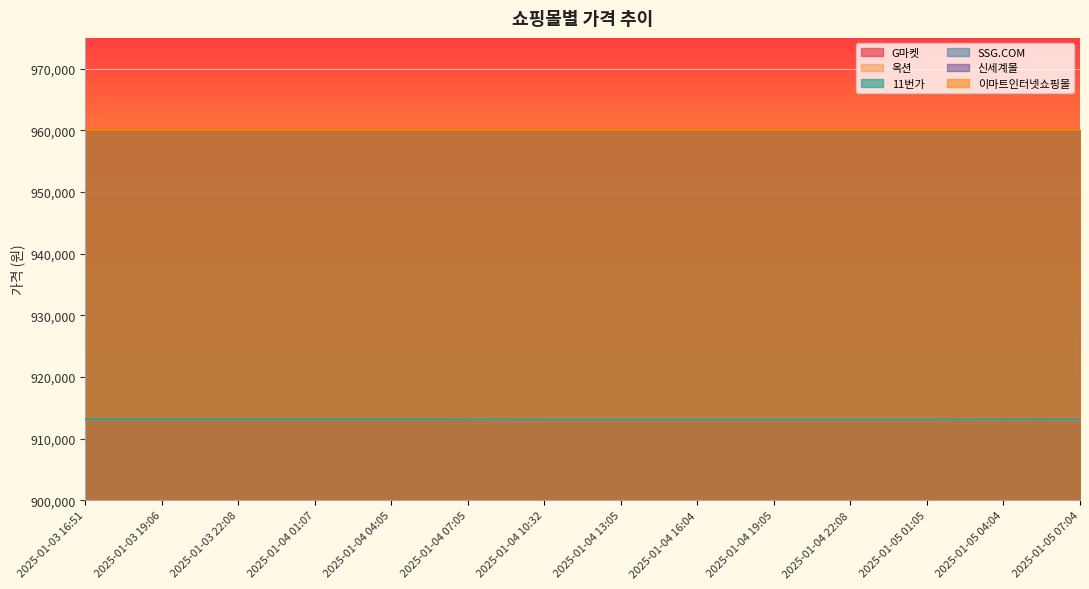

How many data points in G마켓 are less than 913110?

1